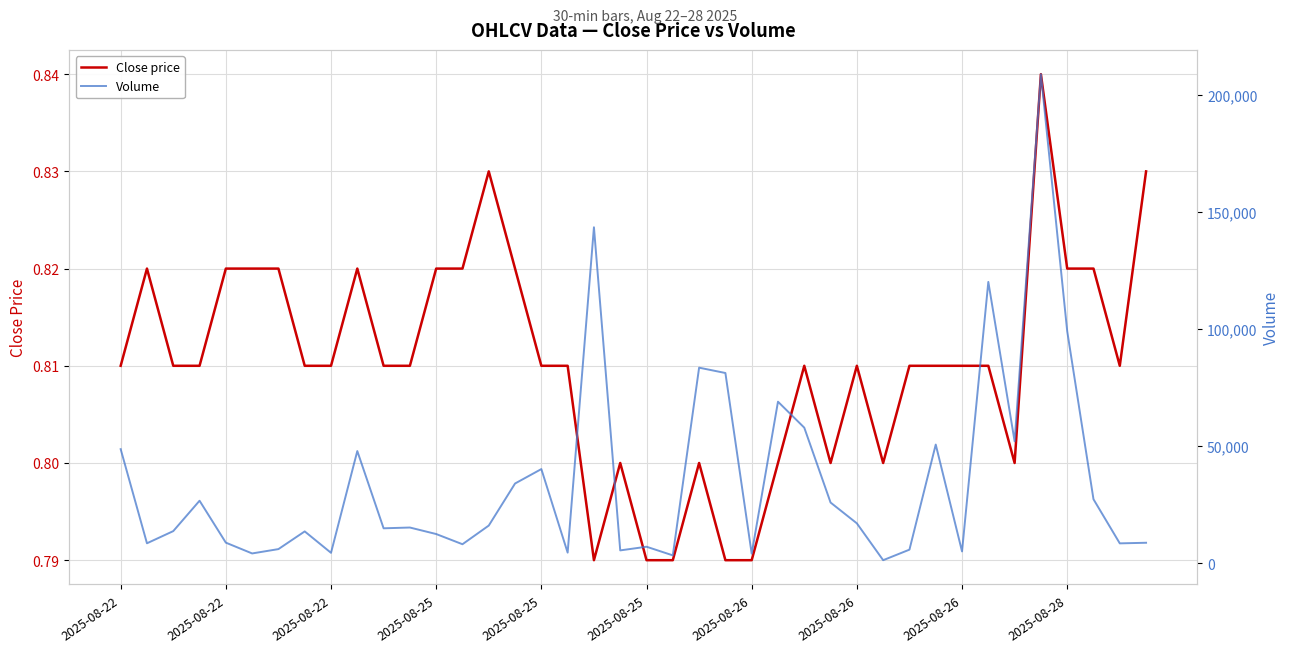

At which category is the sum across all series the highest?

35